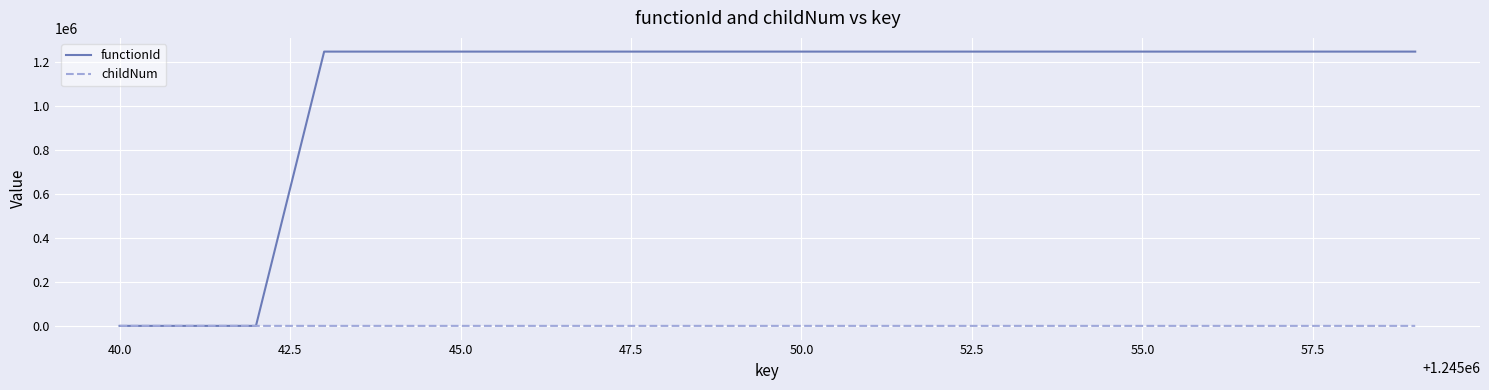

Which series has the largest range (max minus min)?

functionId